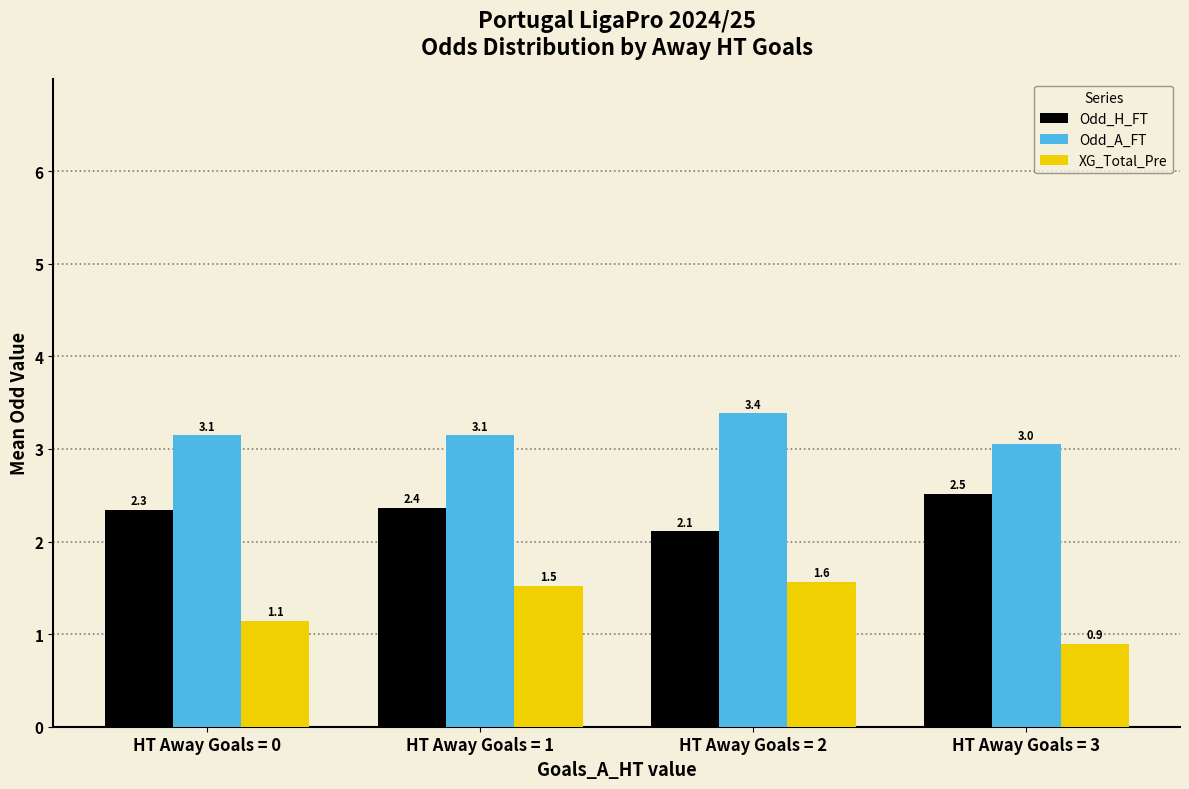

The Odd_A_FT series shows 4.3 at HT Away Goals = 3. True or false?

False